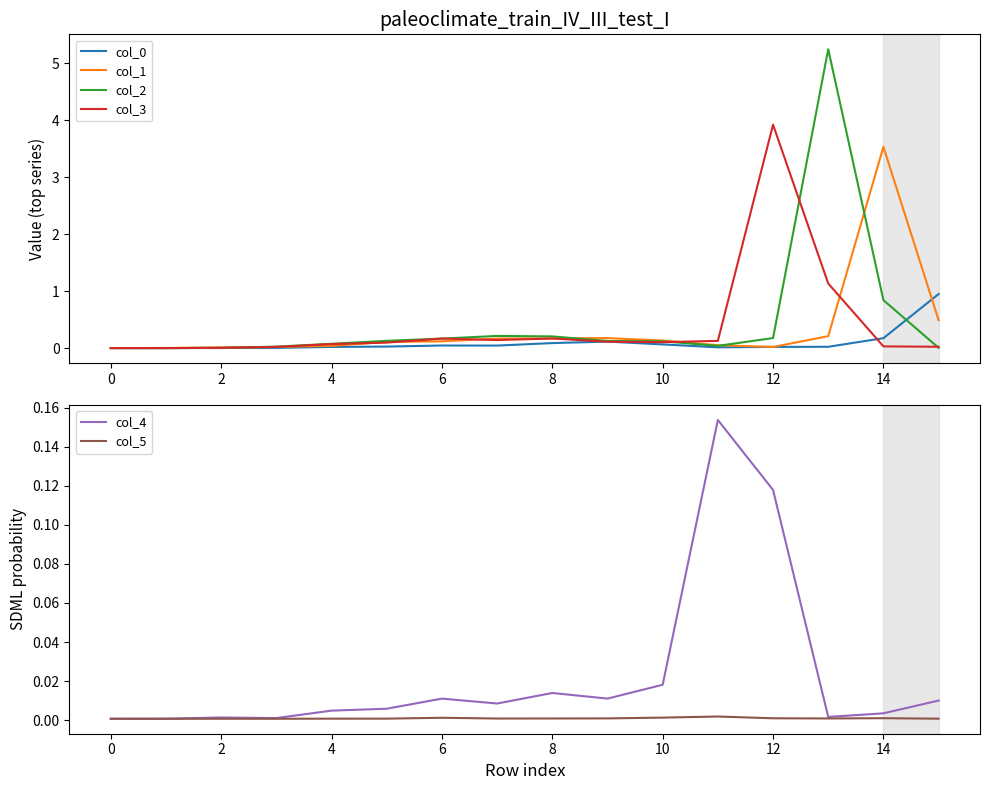

Count the number of categories in the chart.

16